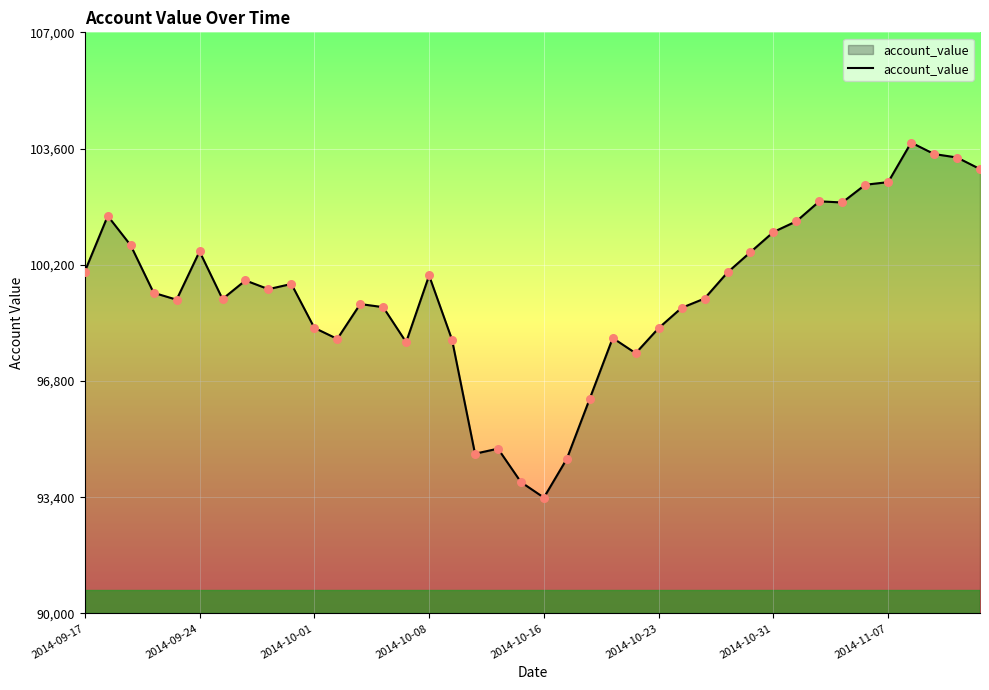

What is the minimum value shown in the chart?

93387.5